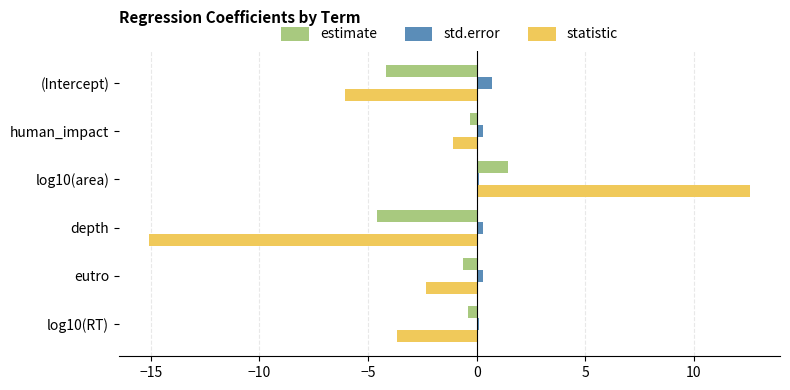

Which series has the widest spread of values?

statistic